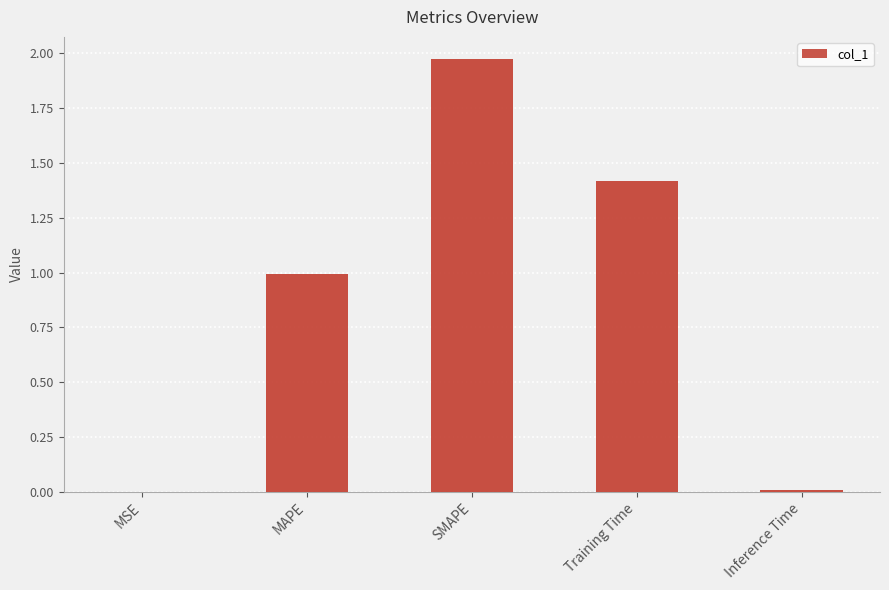

What is the sum of the values at MAPE and Training Time?

2.4